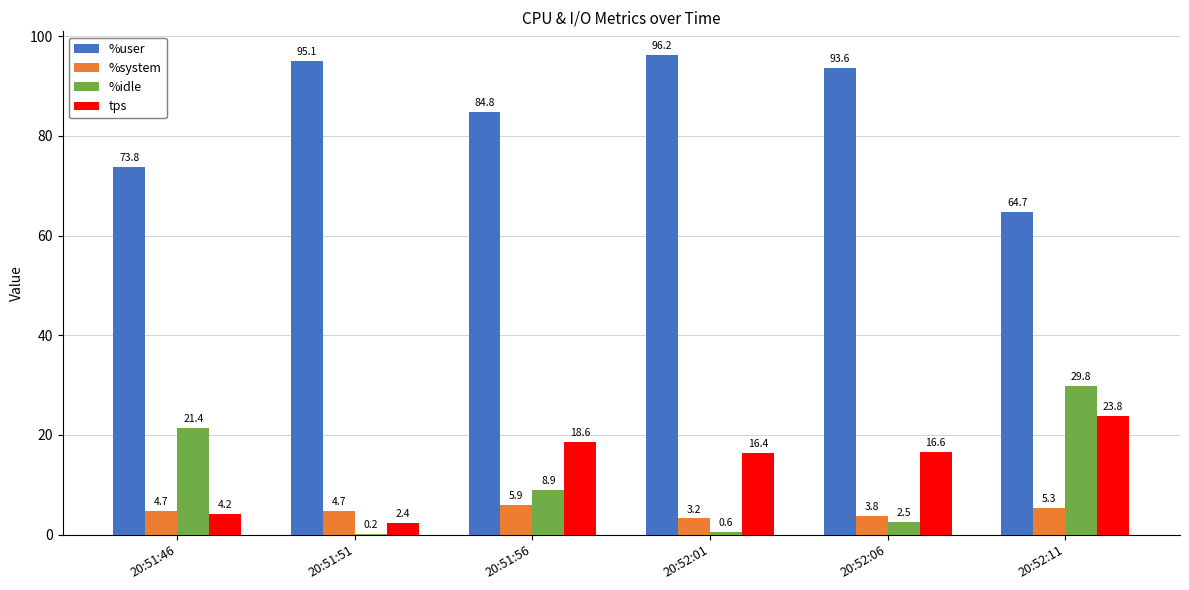

What is the maximum value shown in the chart?

96.2